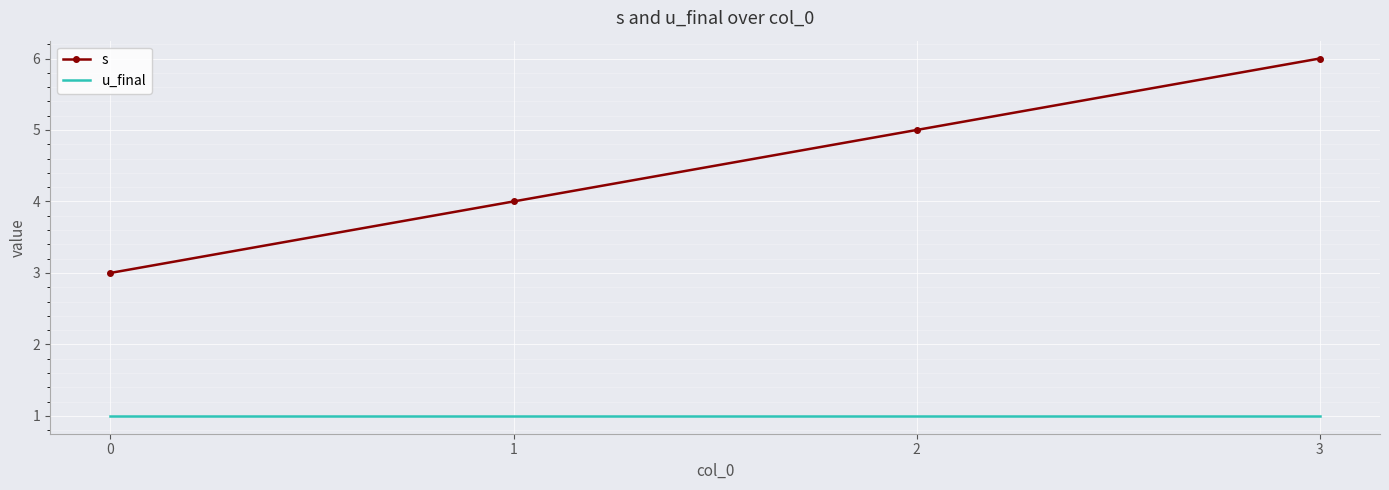

Is it true that u_final equals 1 at 3?

True